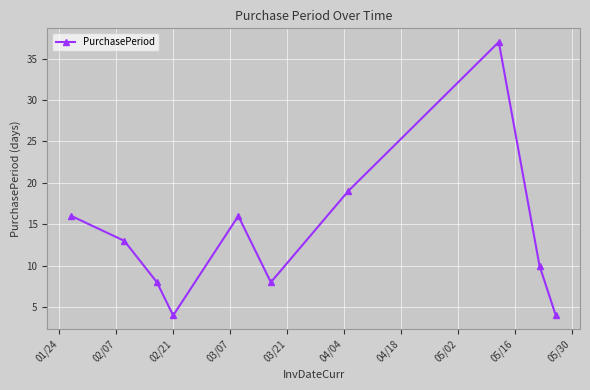

What is the difference between the maximum and minimum values?

33